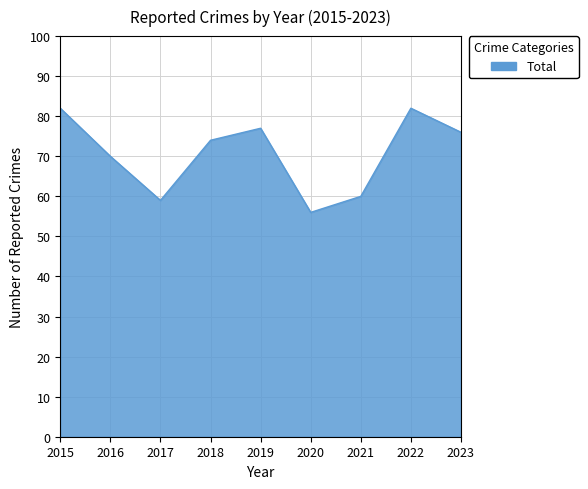

What is the difference between the second highest and second lowest values?

23